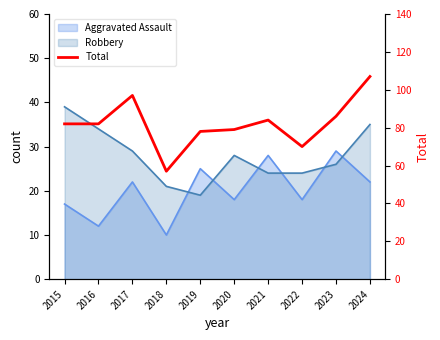

What is the value of the 5th point from the left?

78